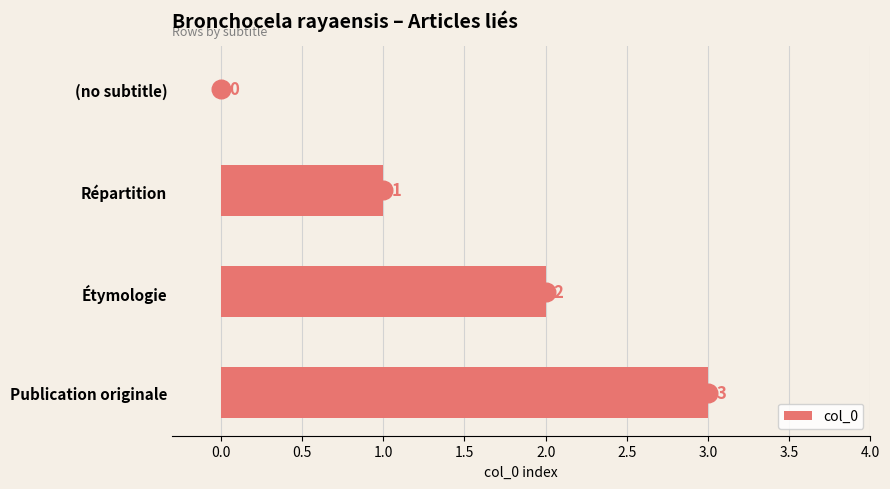

The value of col_0 at Étymologie is 3. True or false?

False